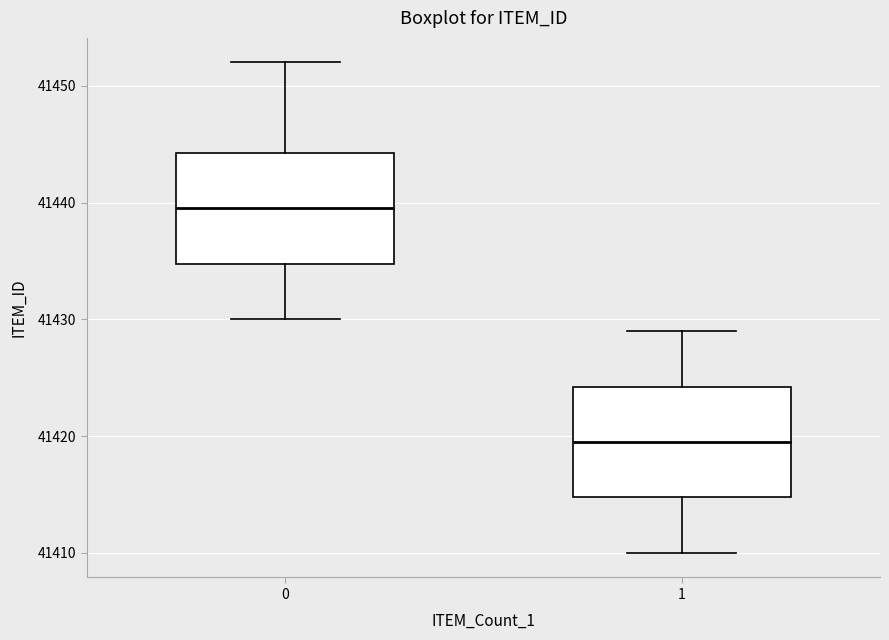

Reading left to right, transcribe this box plot: for each box, give where its median line is, the range the box spans, and where its two whiskers end, as read against the y-axis. The values are not printed on the chart, so give them approximately, as read against the axis.

0: median 41440, box 41435 to 41444, whiskers 41430 to 41452
1: median 41420, box 41415 to 41424, whiskers 41410 to 41429